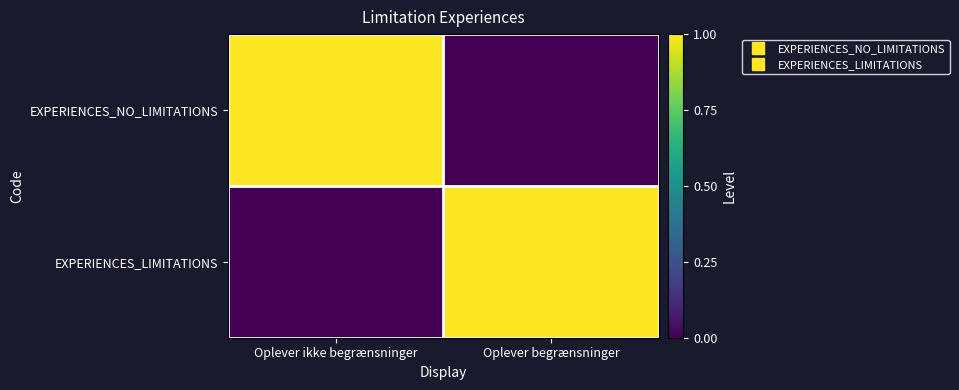

Reading right to left, list all the values displayed in this chart.

EXPERIENCES_NO_LIMITATIONS: Oplever begrænsninger=0	Oplever ikke begrænsninger=1
EXPERIENCES_LIMITATIONS: Oplever begrænsninger=1	Oplever ikke begrænsninger=0